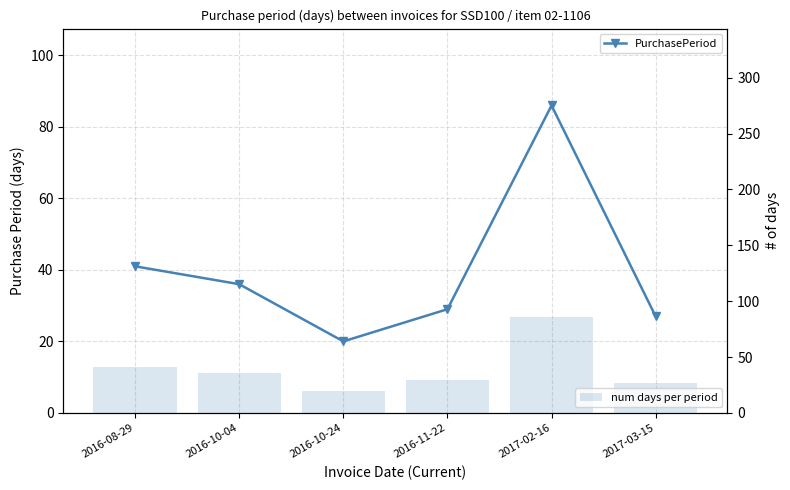

What is the total value across all series at 2017-03-15?

54